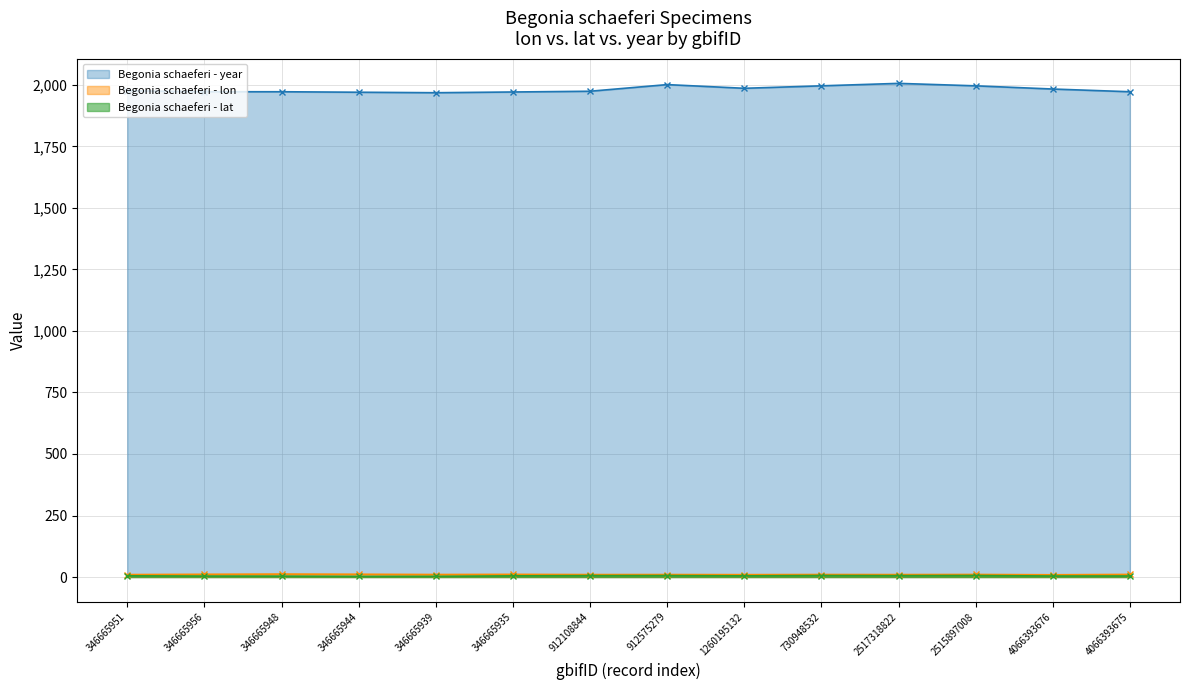

Does the chart display data point markers on the line(s)?

Yes